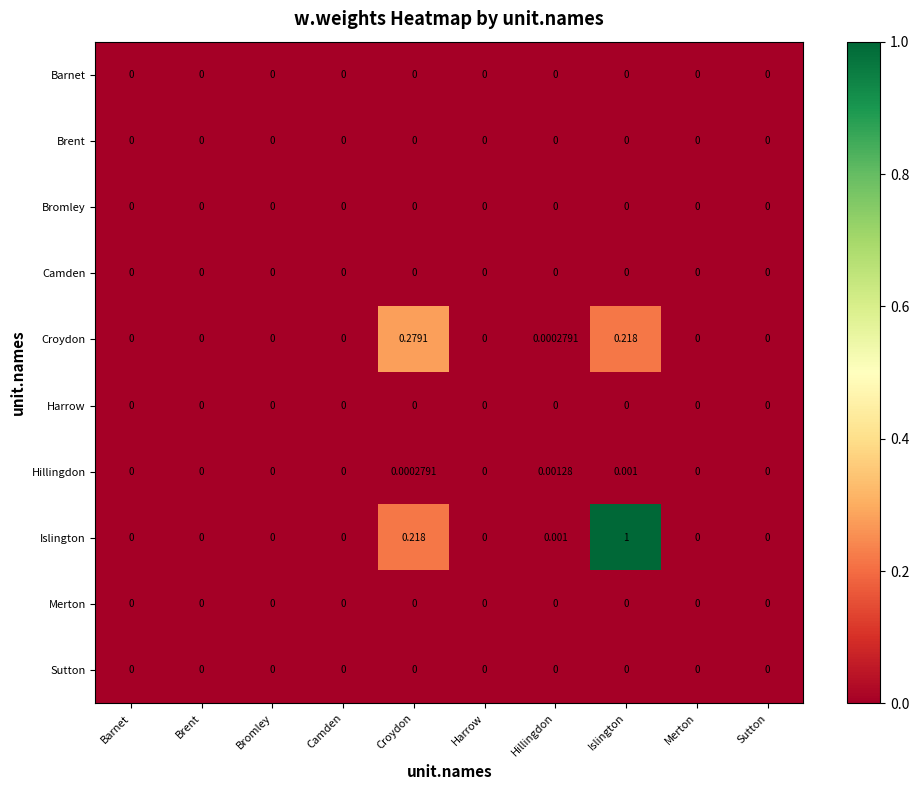

Which series has the largest range (max minus min)?

Islington